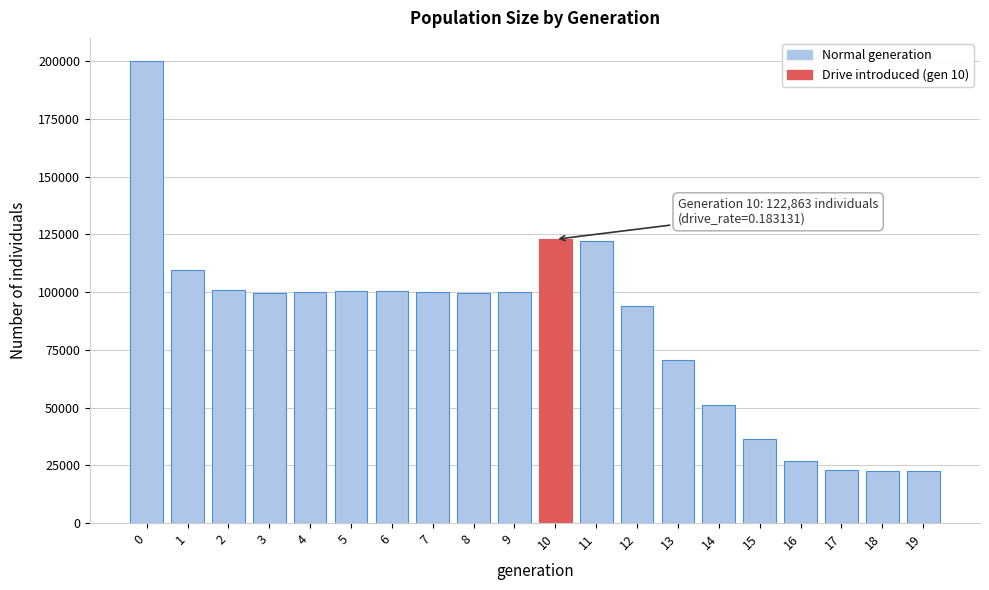

What is the sum of the values at 7 and 3?

199589